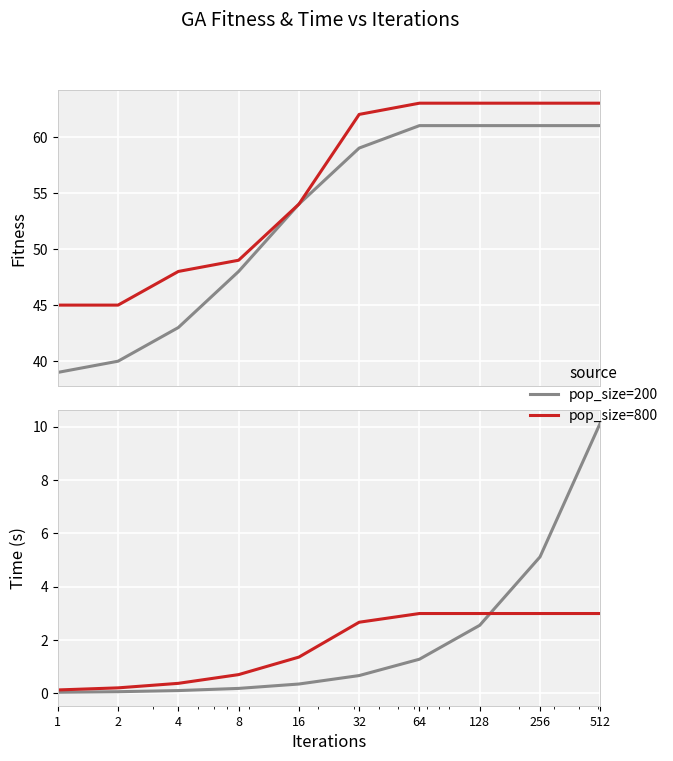

Does the chart display data point markers on the line(s)?

No